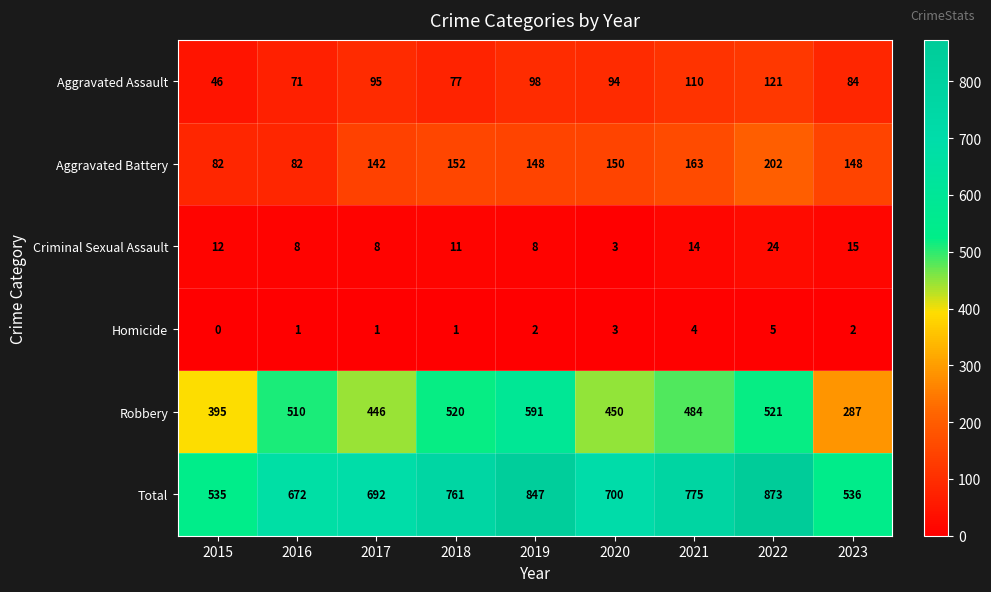

How many data points does each series have?

9